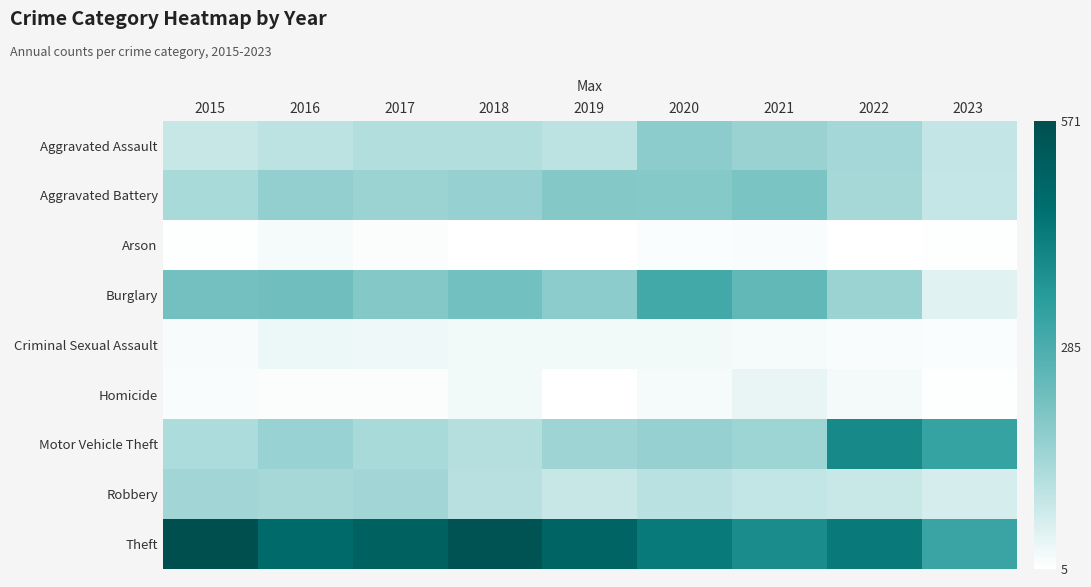

What is the difference between the highest and lowest values at 2020?

417